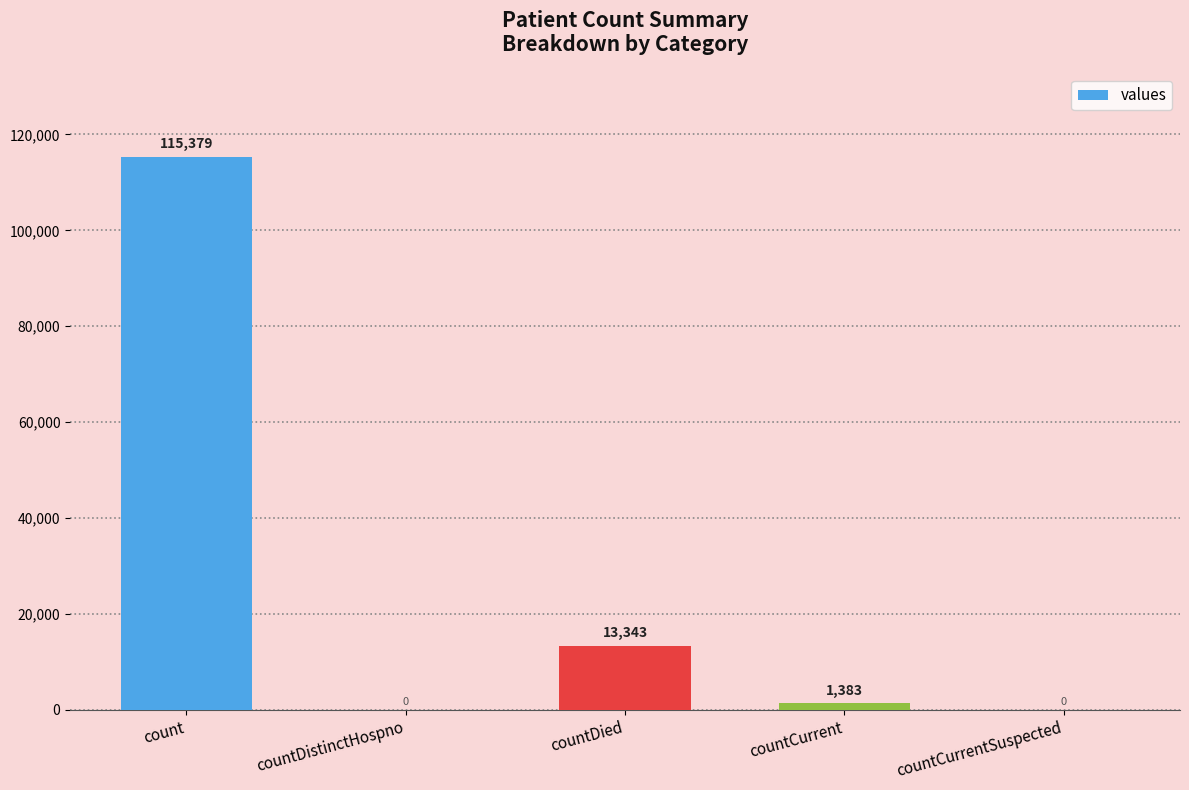

The chart shows a value of 4433 at countDied. True or false?

False